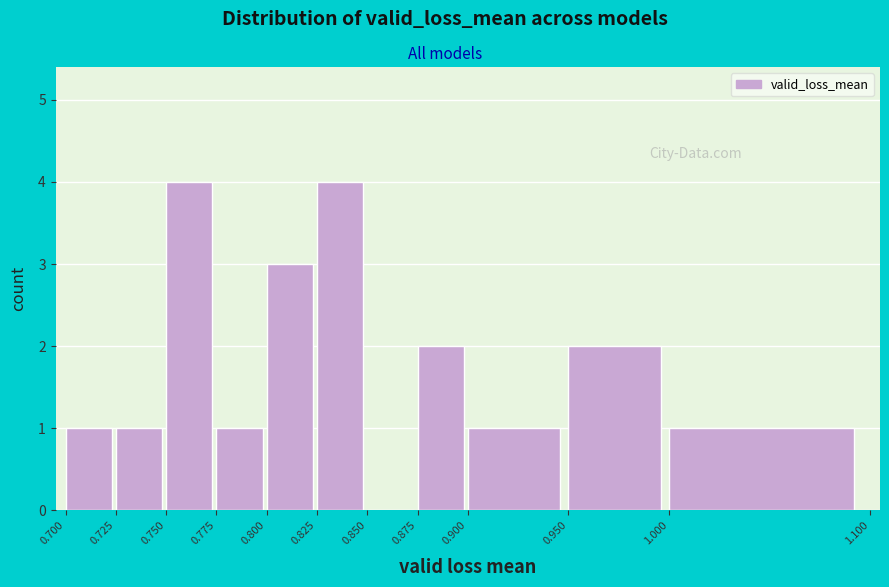

Reading left to right, list every bar in this chart as the range it spans on the x-axis followed by its height. The values are not printed on the chart, so give them approximately, as read against the axis.

0.700 to 0.725: 1
0.725 to 0.750: 1
0.750 to 0.775: 4
0.775 to 0.800: 1
0.800 to 0.825: 3
0.825 to 0.850: 4
0.850 to 0.875: 0
0.875 to 0.900: 2
0.900 to 0.950: 1
0.950 to 1.000: 2
1.000 to 1.100: 1